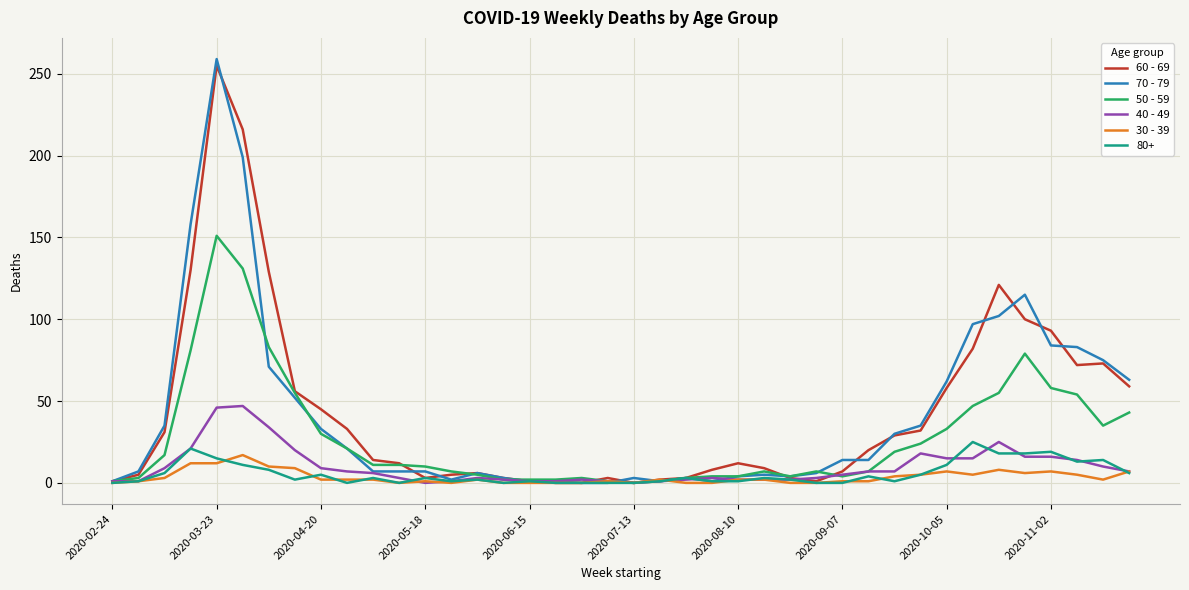

Which series has the largest range (max minus min)?

70 - 79